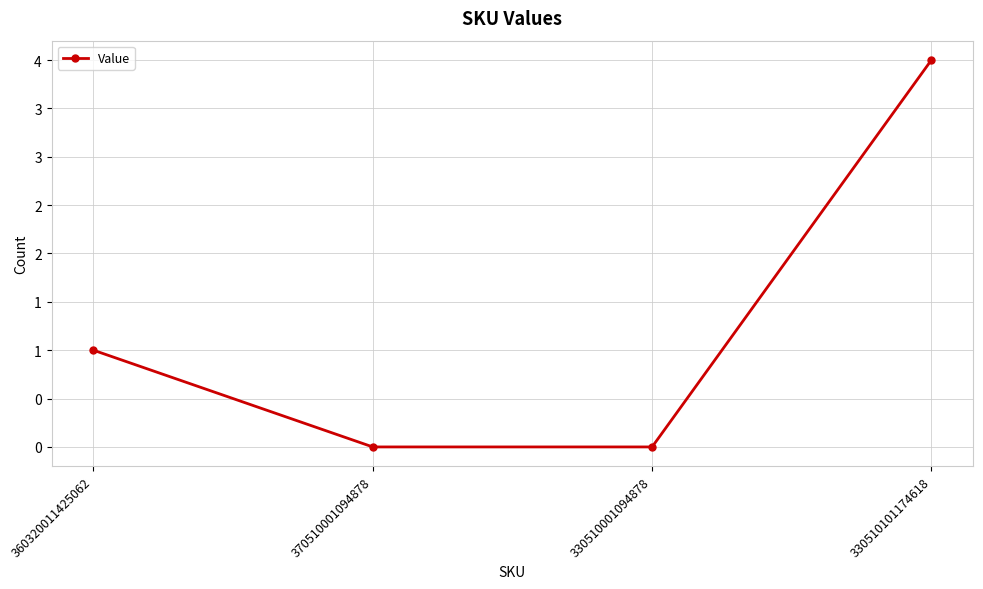

Is this an area chart (filled region under the line)?

No